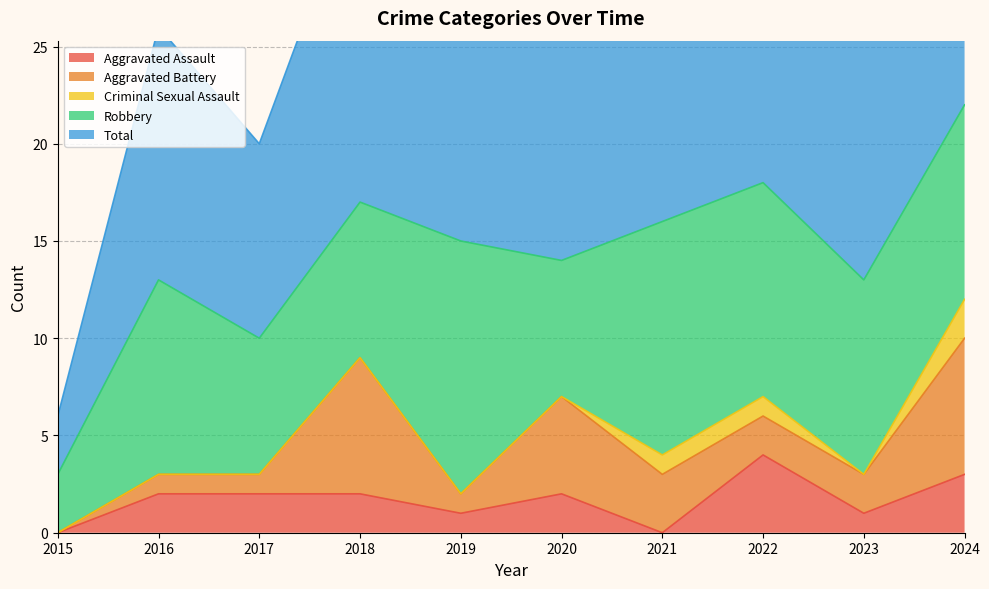

Read the Robbery value at 2021, to the nearest 10.

10